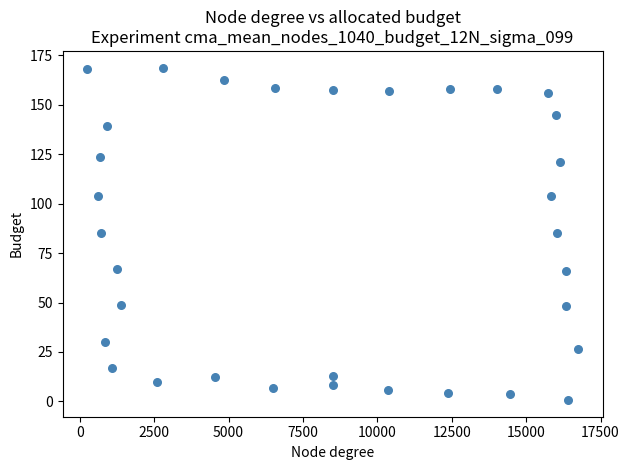

What is the range of X values (max minus min)?

16498.0